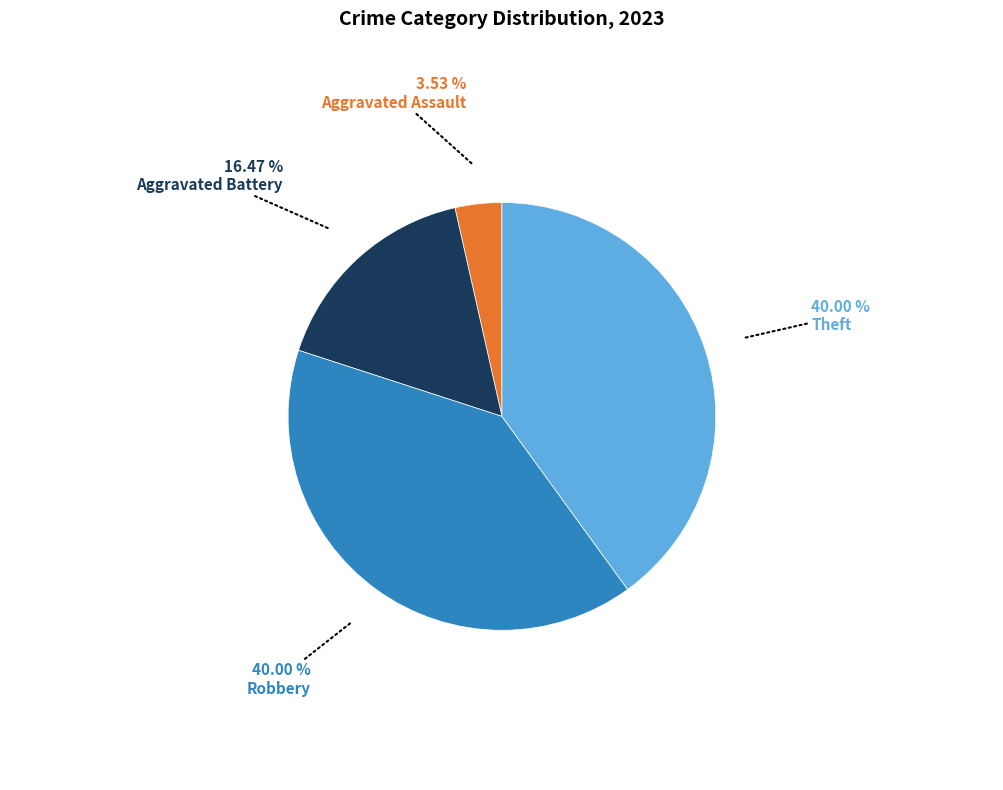

Is there a majority slice in this chart?

No